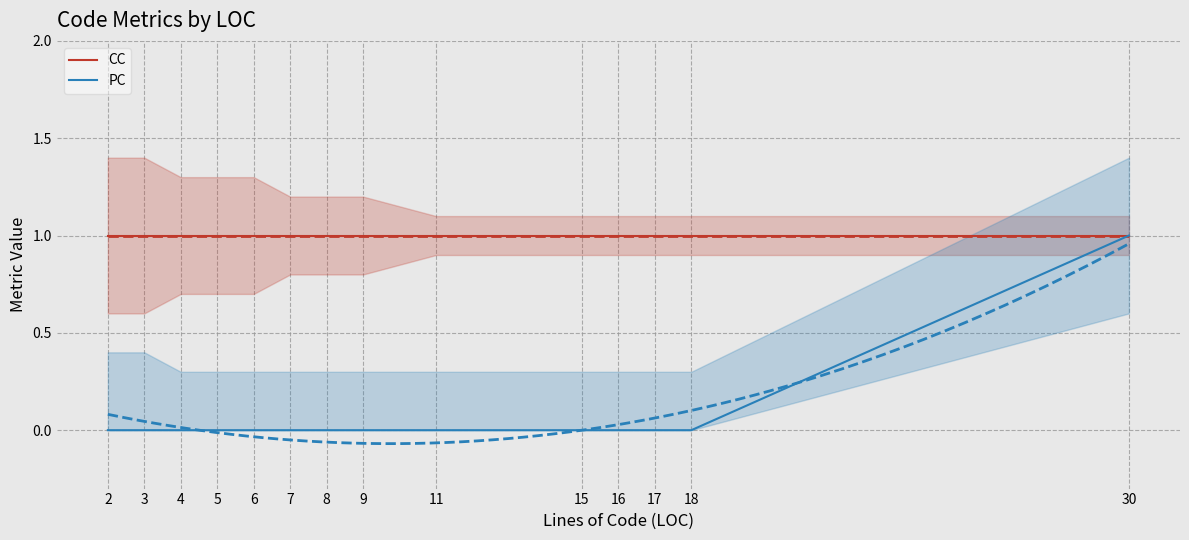

True or false: CC and PC intersect in this chart.

False